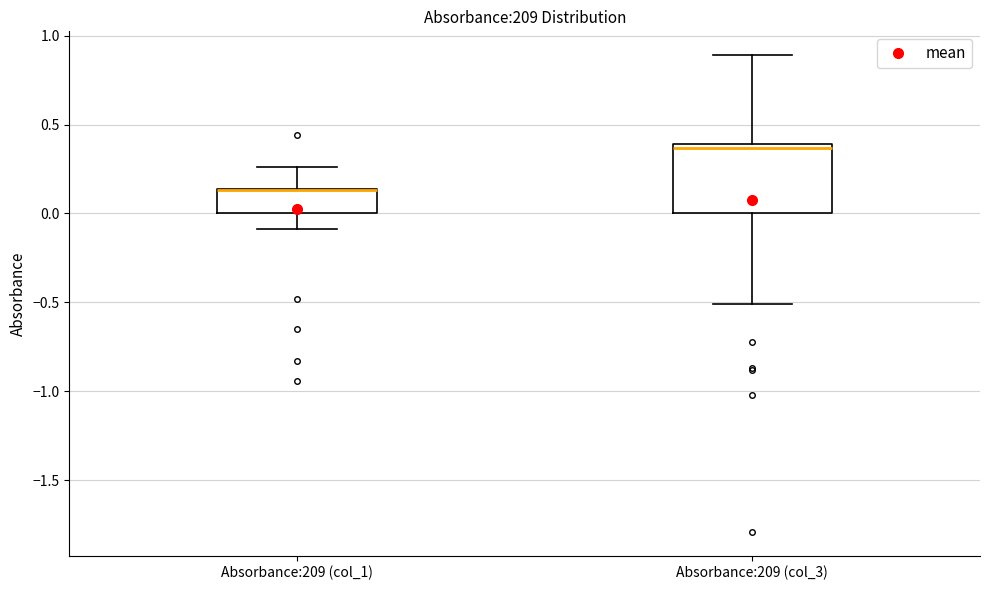

Where is the lower edge of the box for Absorbance:209 (col_3) on the y-axis? The values are not printed on the chart, so give them approximately, as read against the axis.

0.00